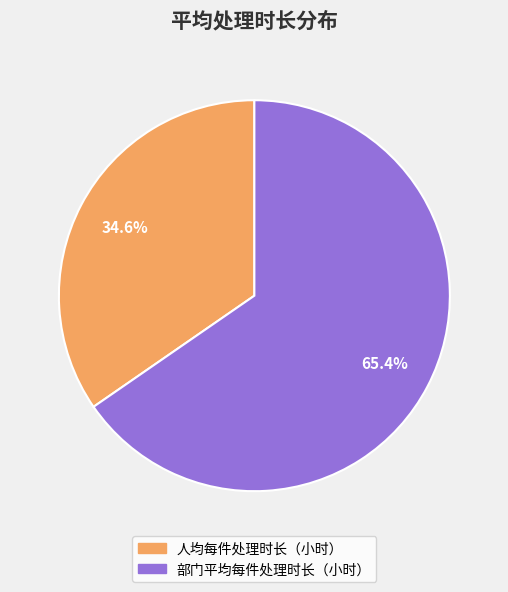

Rank the categories by value from lowest to highest.

人均每件处理时长（小时）, 部门平均每件处理时长（小时）